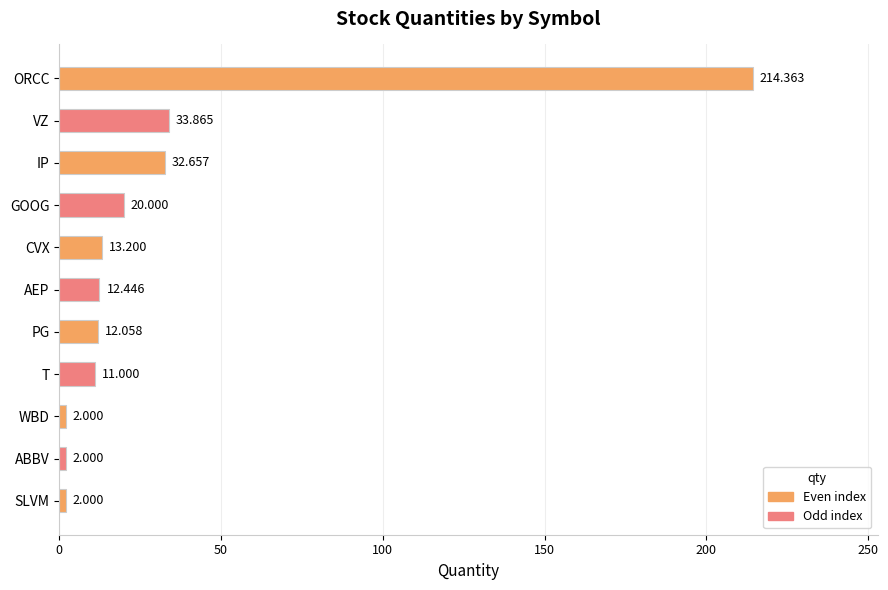

Between CVX and PG, which is larger?

CVX